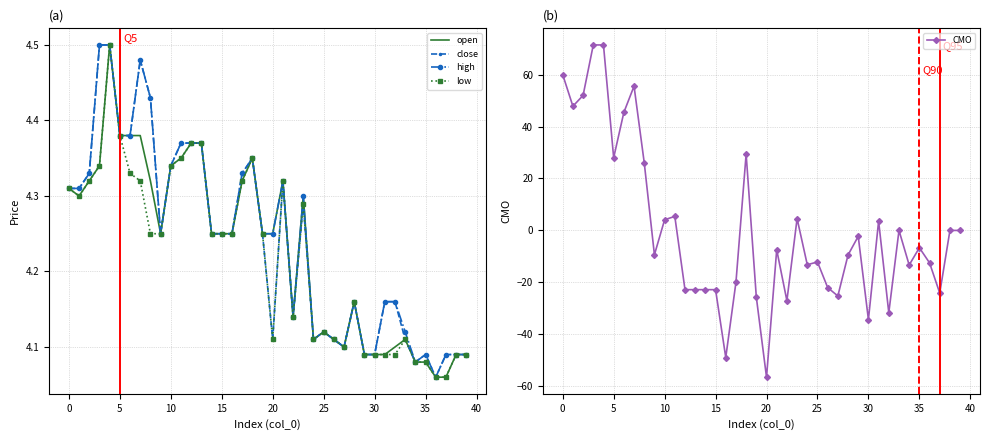

What is the label of the 17th point from the right?

23